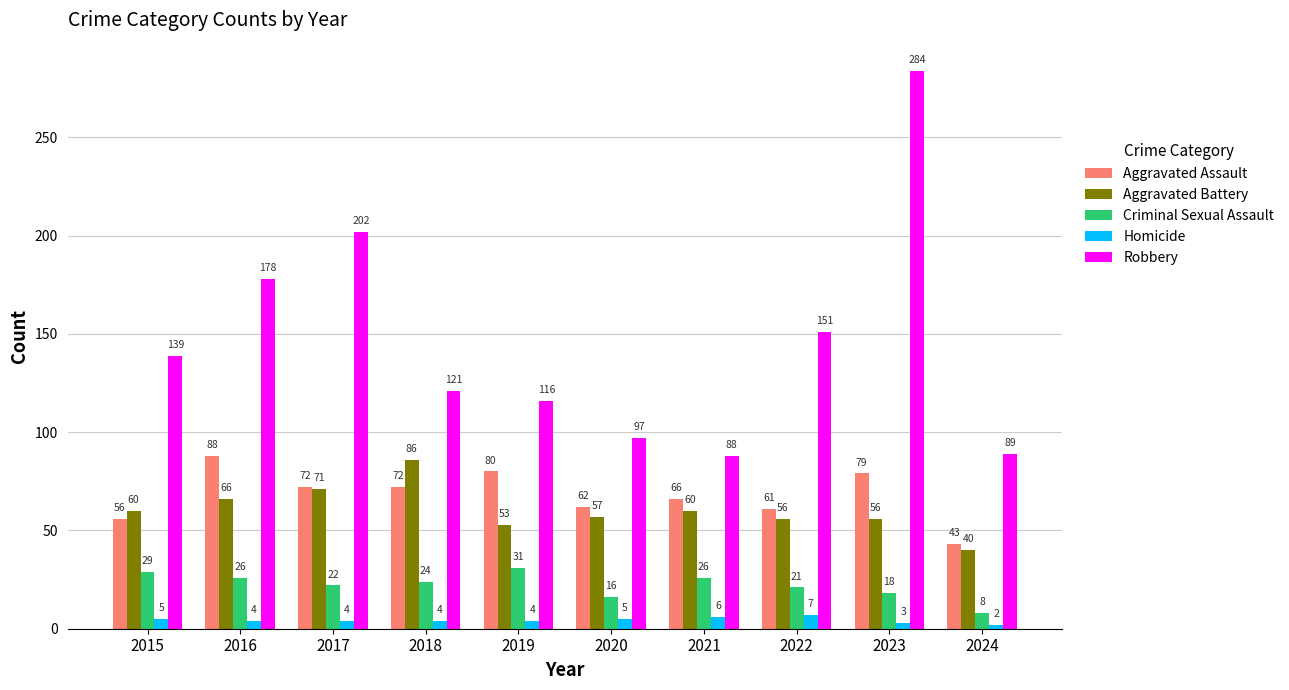

What is the maximum value shown in the chart?

284